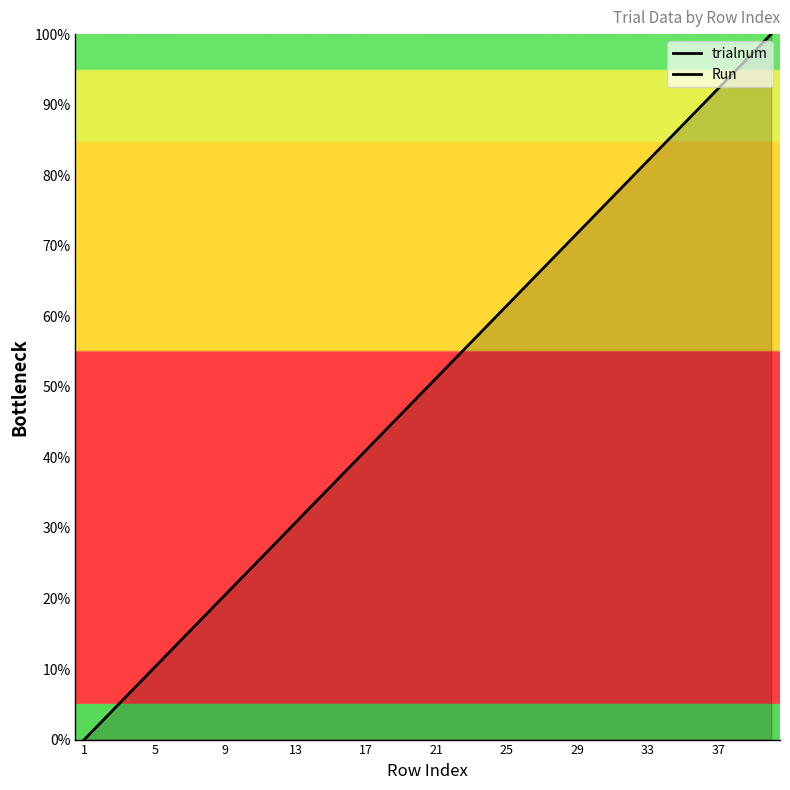

Between 37 and 9, which is larger?

37